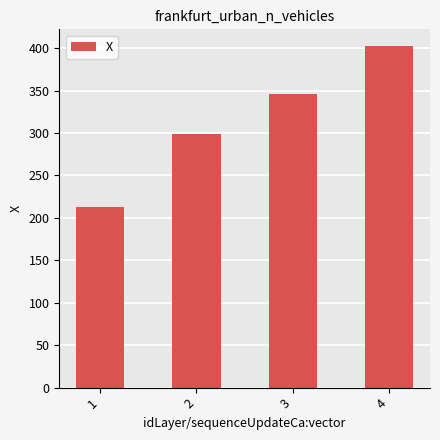

How many series are shown in this chart?

1